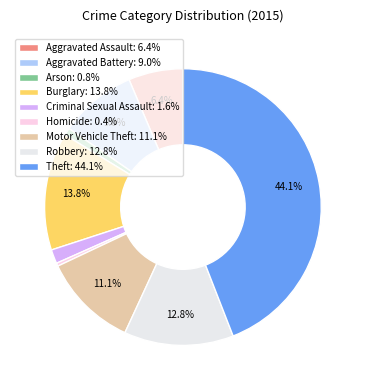

To the nearest percent, what is the combined percentage of Theft and Aggravated Battery?

53%